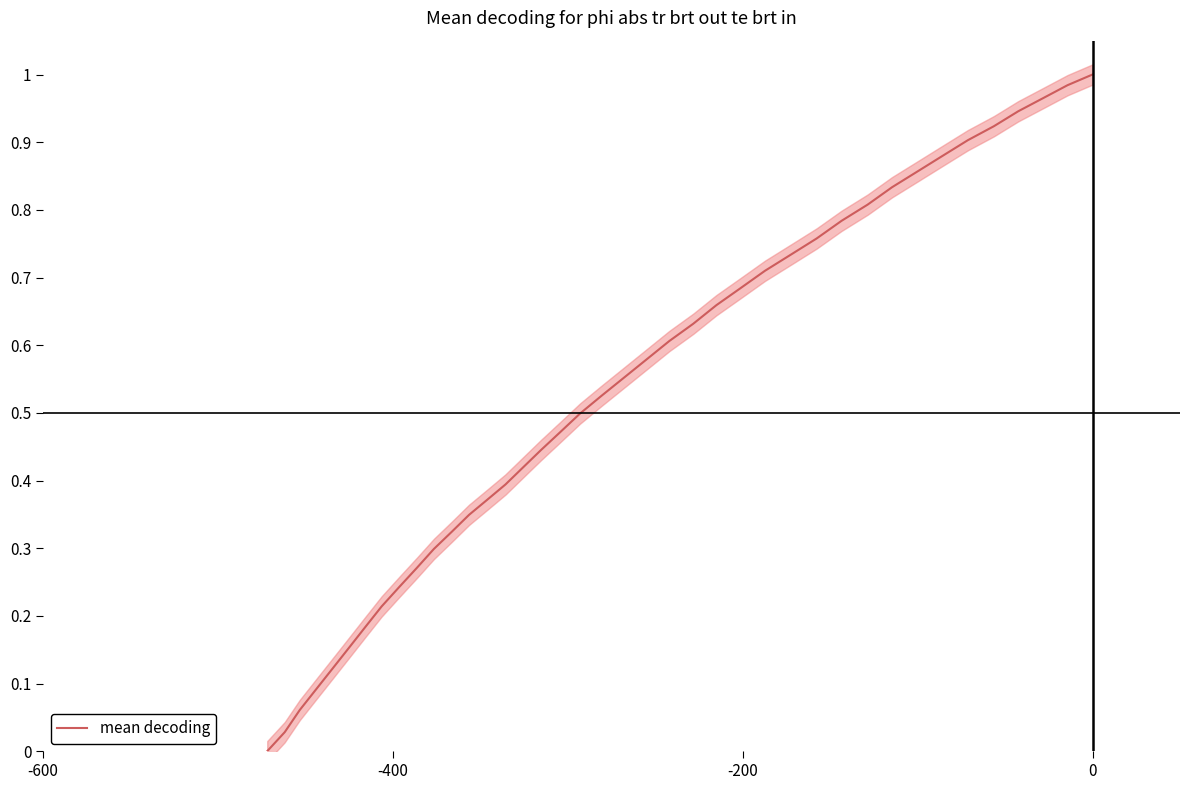

What is the value of the 21st point from the left?

0.5